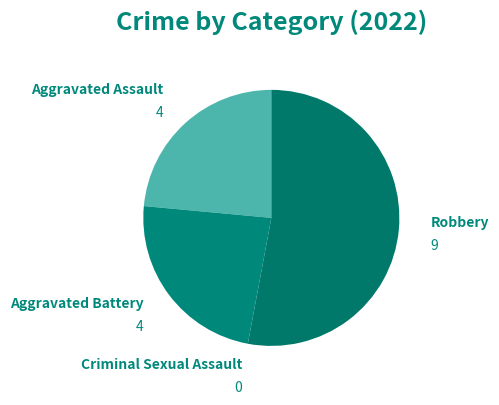

Is the sum of Aggravated Battery and Aggravated Assault greater than half?

No